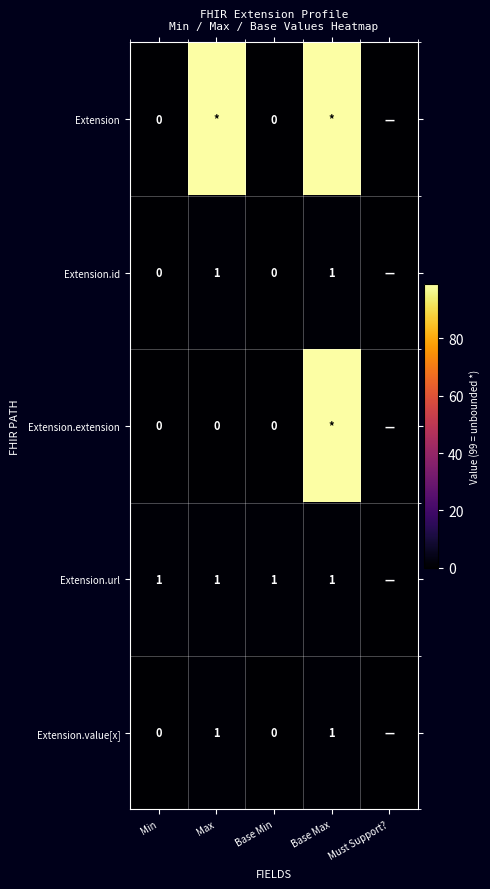

What is the total value across all series at Min?

1